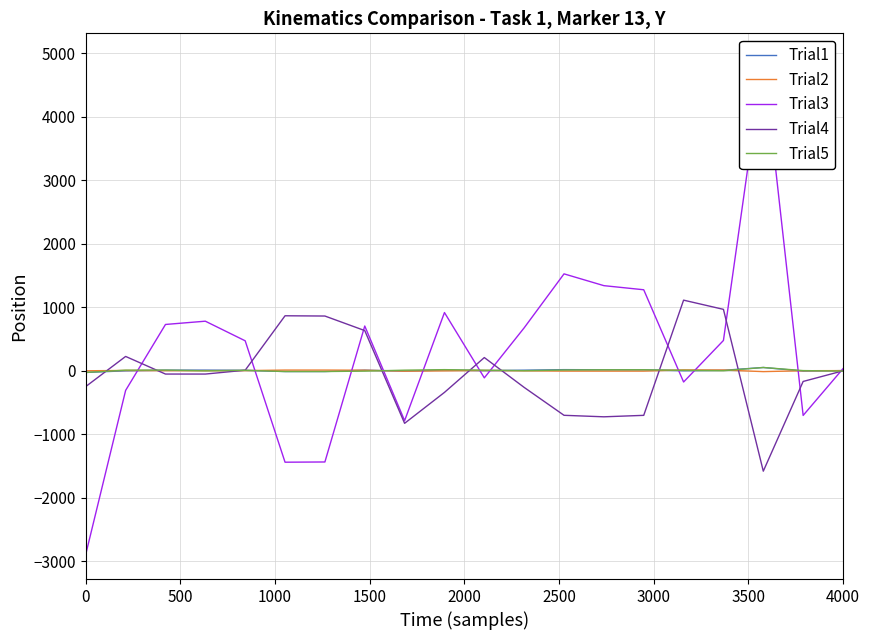

How many values in the Trial1 series exceed 4?

11